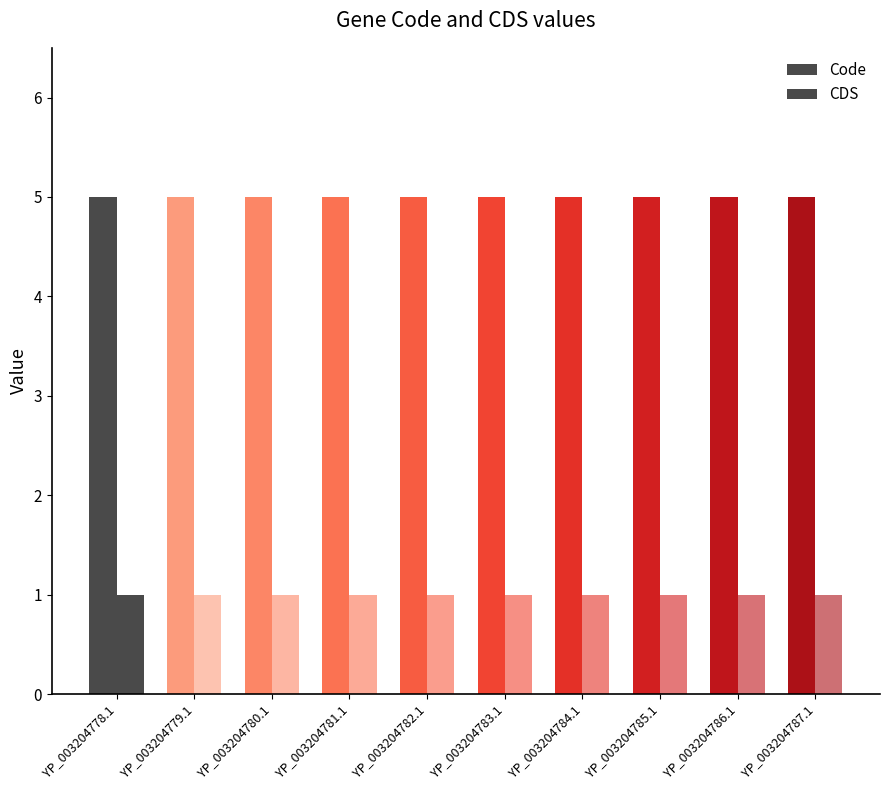

At which category does the chart reach its peak across all series?

YP_003204778.1